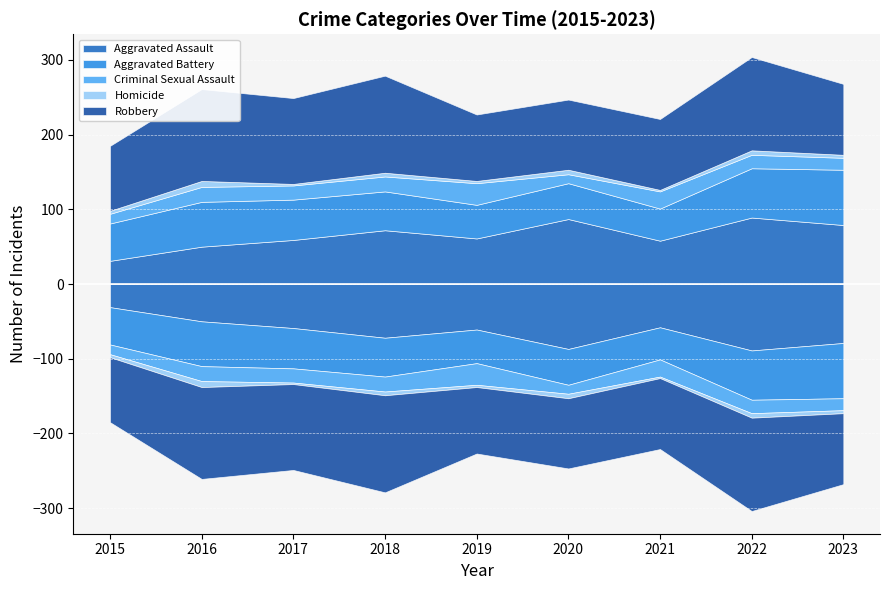

What is the value of the Robbery point at the 4th from the left?

130